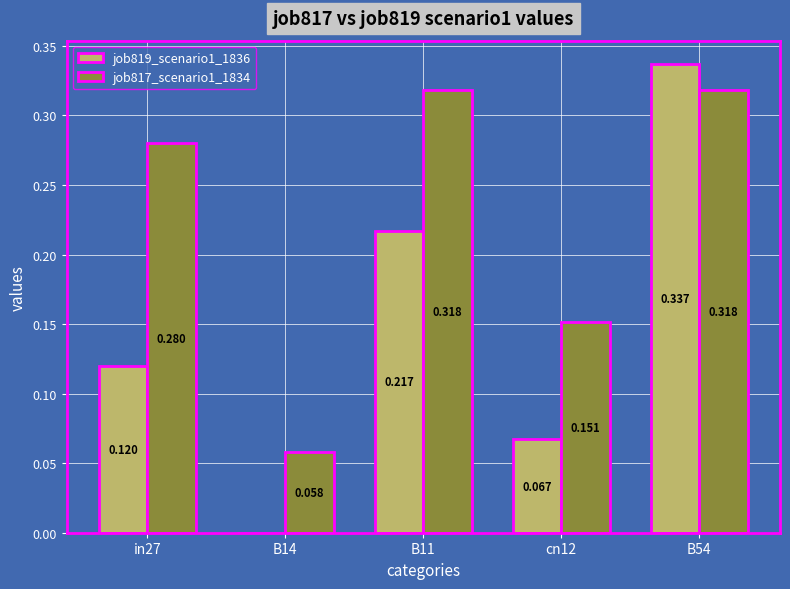

Is the value of job819_scenario1_1836 at B11 greater than the value of job817_scenario1_1834 at in27?

No